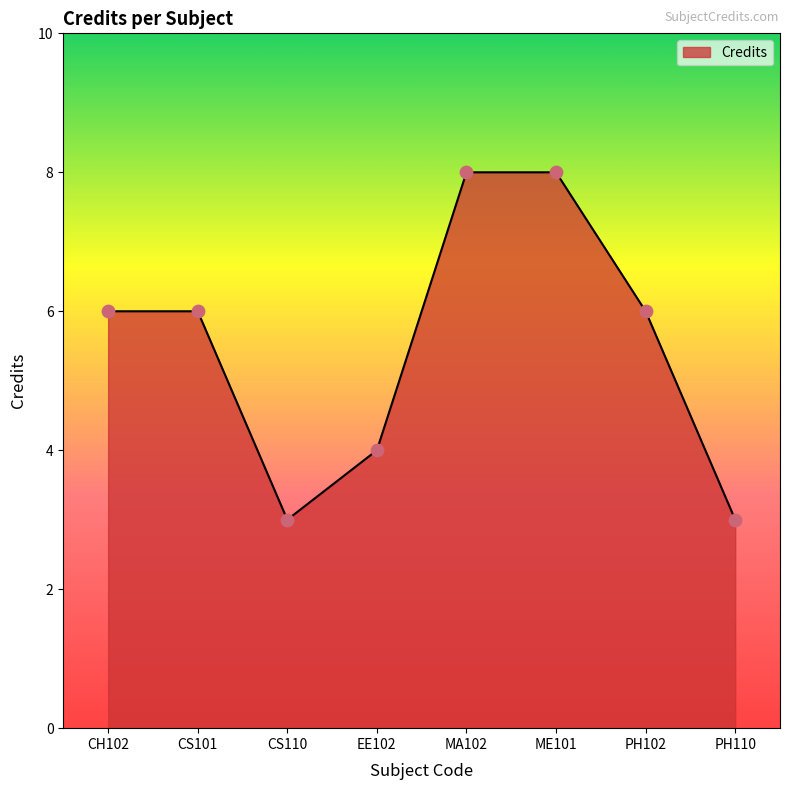

What is the change in value from ME101 to PH110?

-5